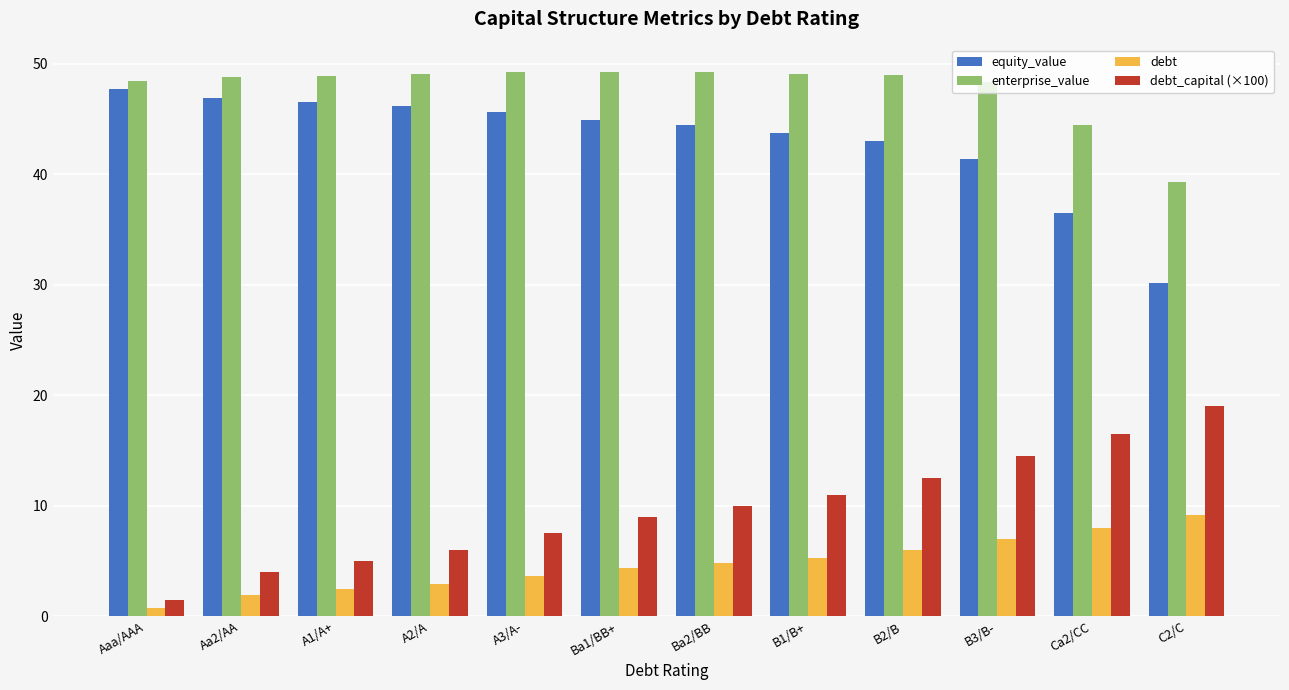

Is it true that equity_value equals 51.4 at Ca2/CC?

False